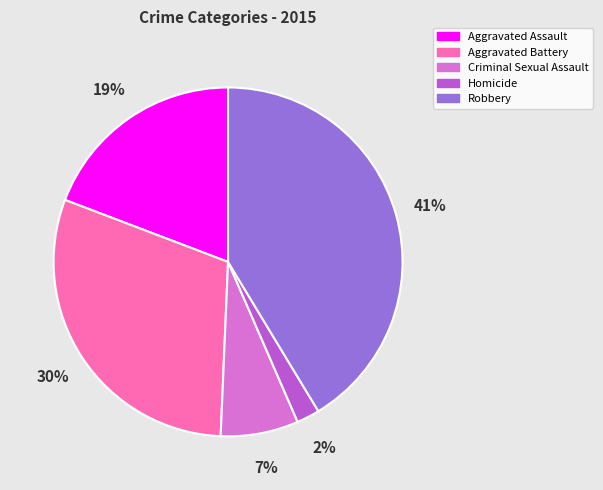

What is the smallest slice in the pie chart?

Homicide